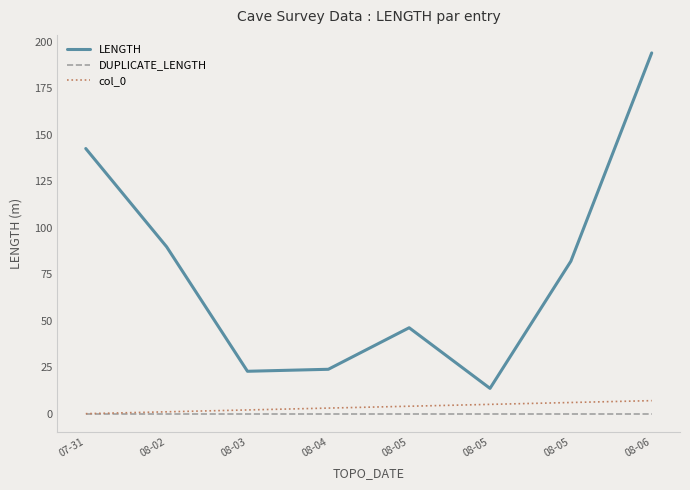

True or false: col_0 and DUPLICATE_LENGTH intersect in this chart.

False